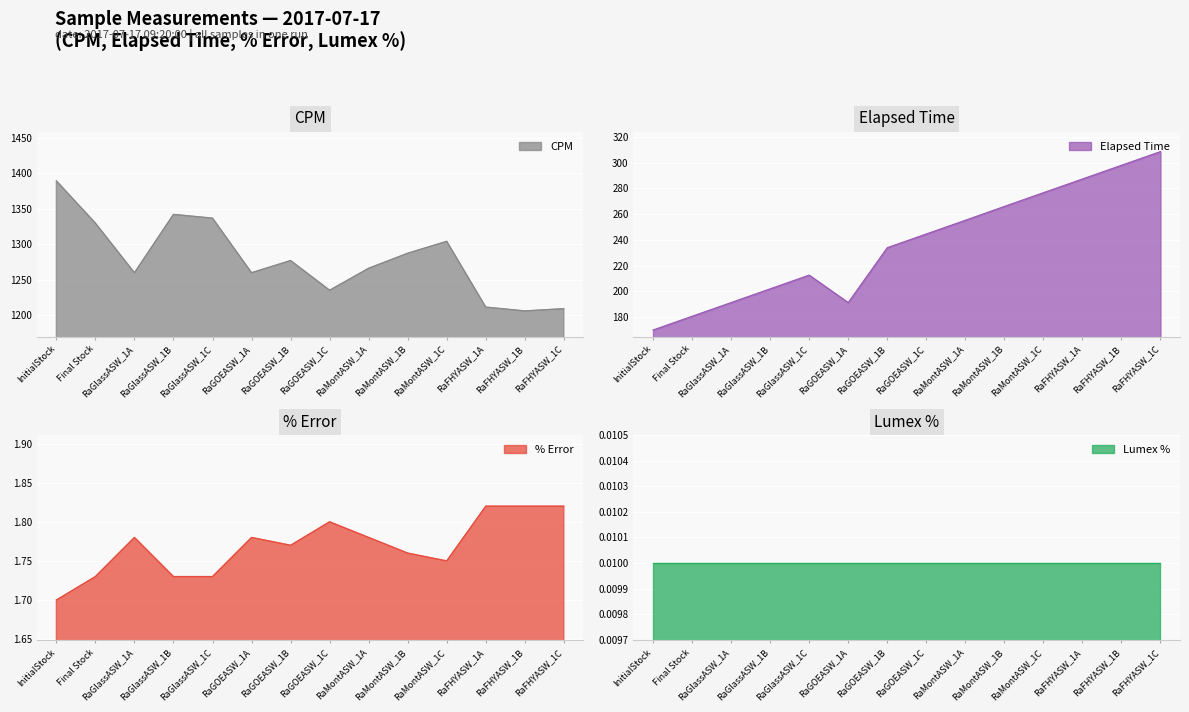

How many % Error values are between 1 and 2?

14